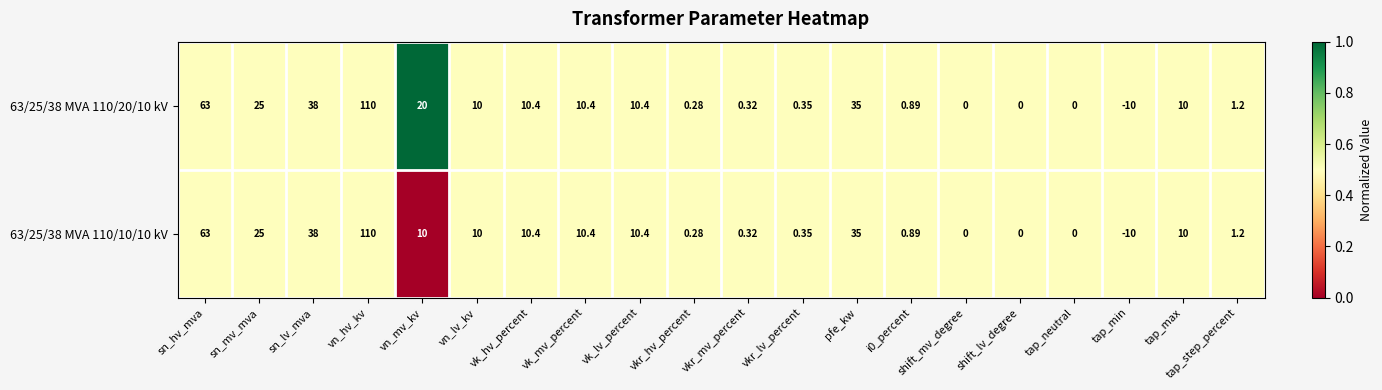

What is the total value across all series at vn_hv_kv?

220.0